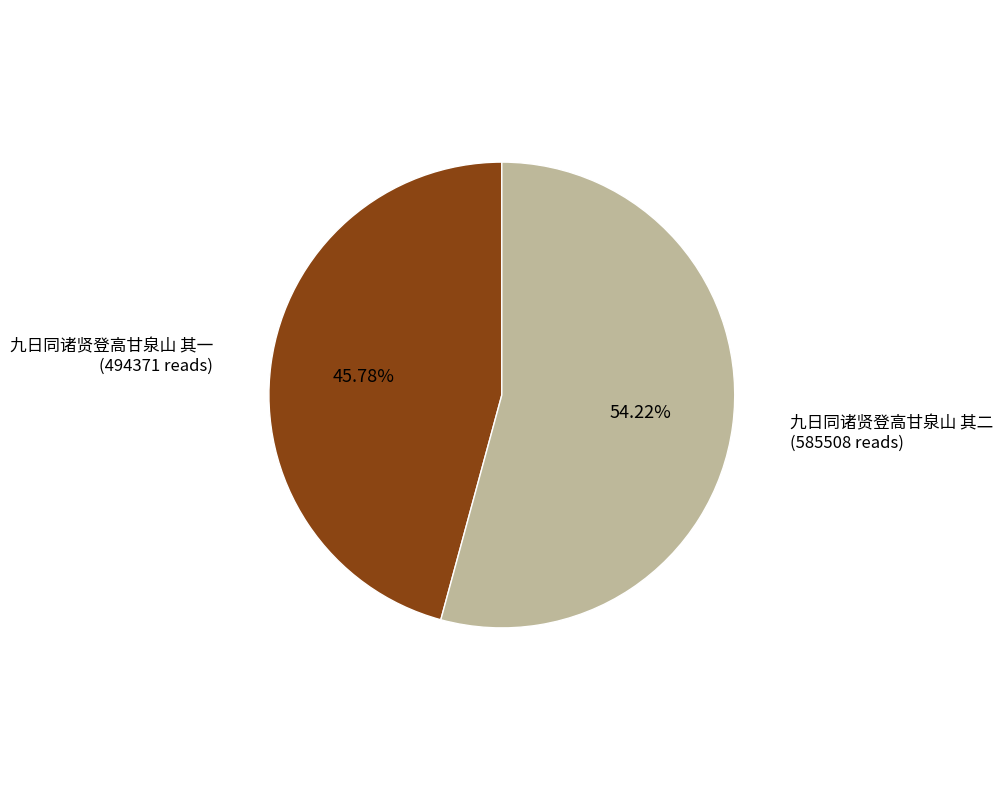

What is the total percentage of 九日同诸贤登高甘泉山 其二 and 九日同诸贤登高甘泉山 其一?

100.0%